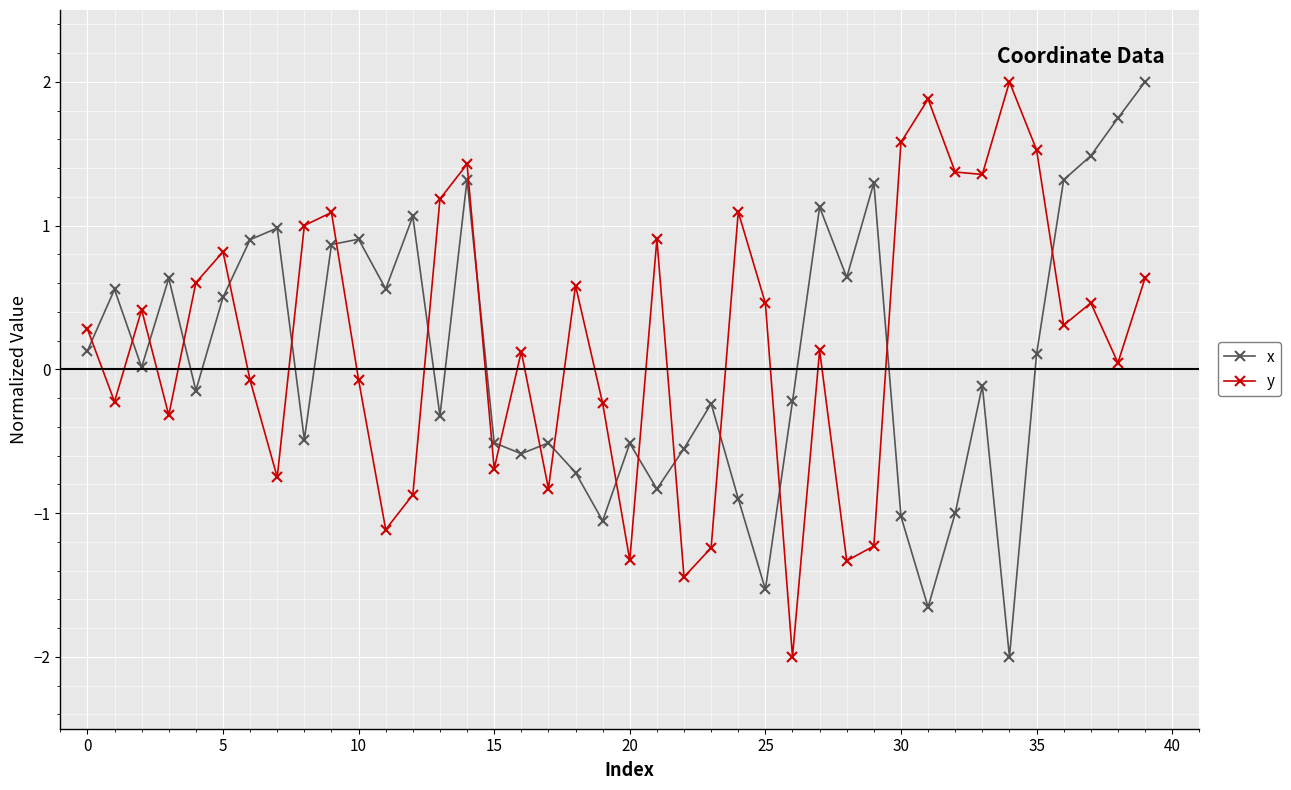

What is the difference between the maximum and minimum values in the x series?

4.0